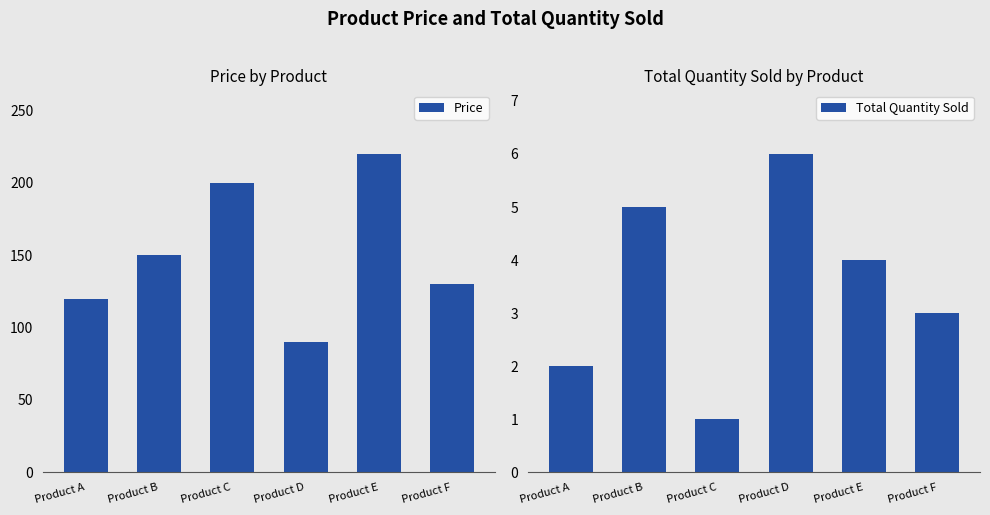

What is the spread (max minus min) of values at Product D?

84